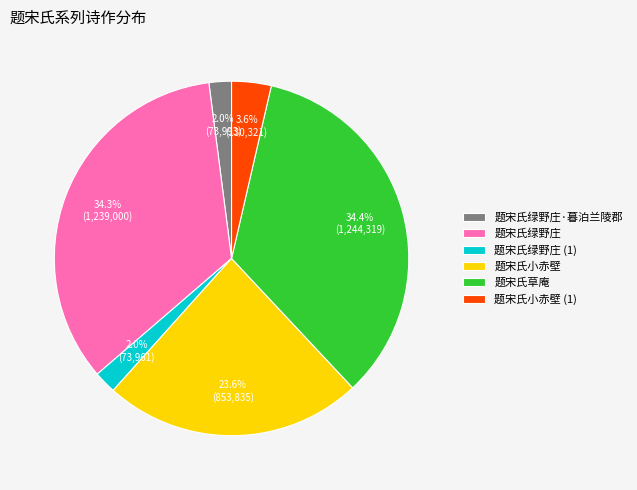

Which has a higher value, 题宋氏小赤壁 (1) or 题宋氏小赤壁?

题宋氏小赤壁